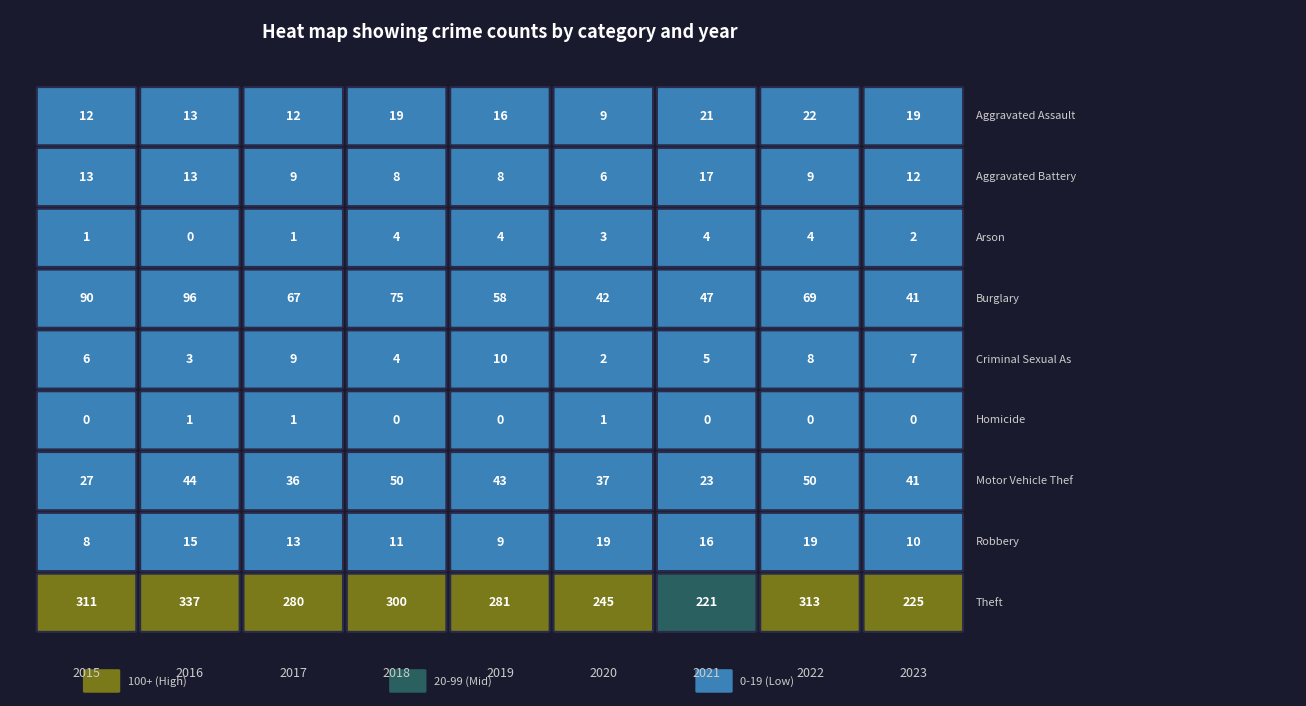

Count the Criminal Sexual Assault values in the range 4 to 8.

5